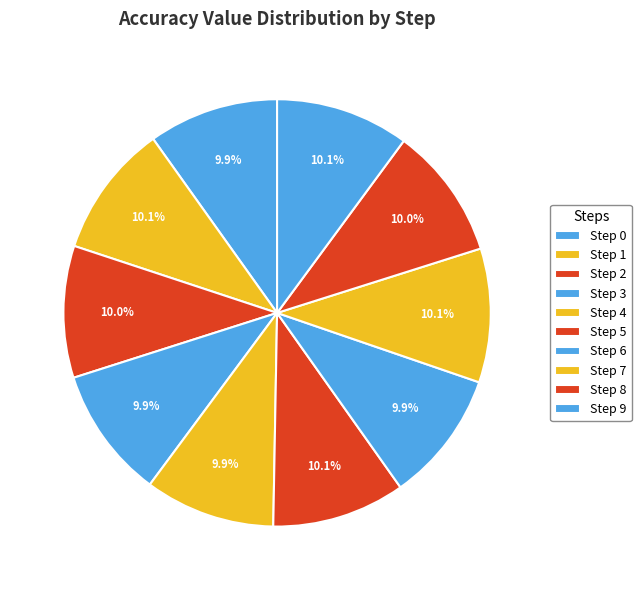

Does Step 7 account for over 50% of the chart?

No